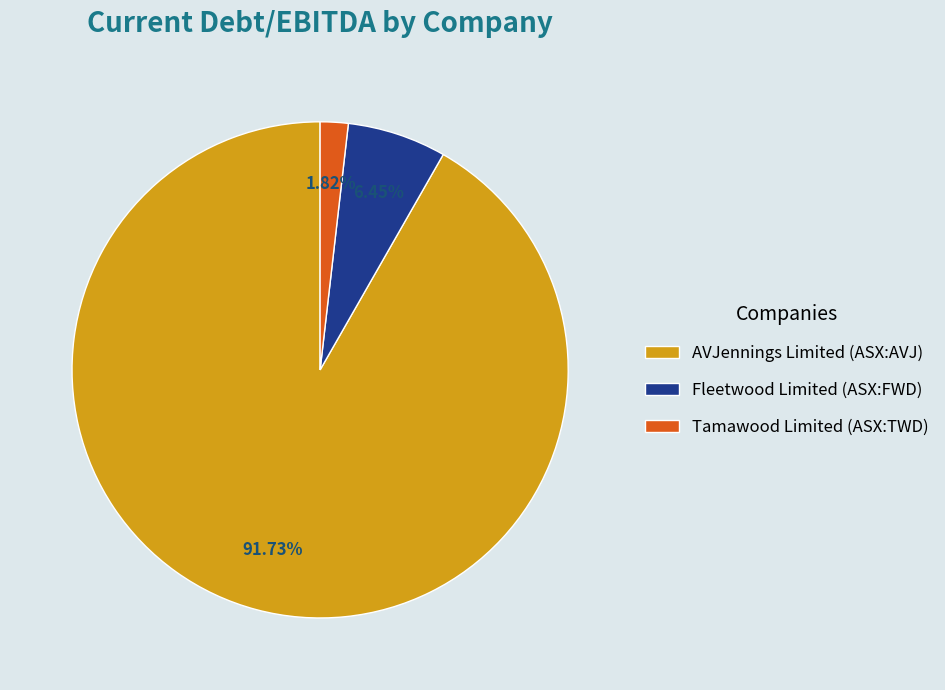

How many slices are in this pie chart?

3